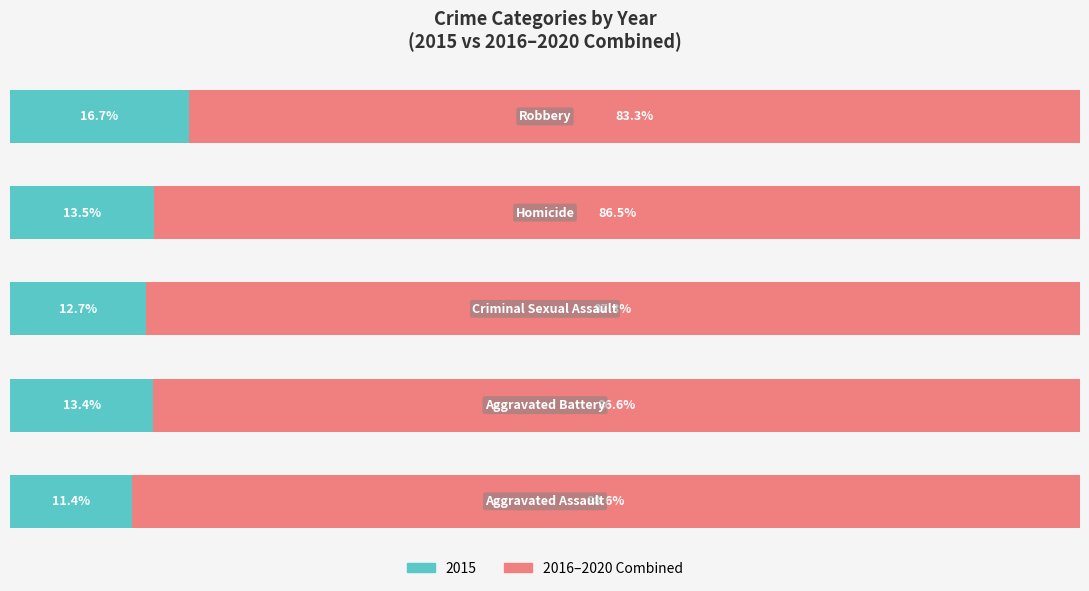

How many data points does each series have?

5